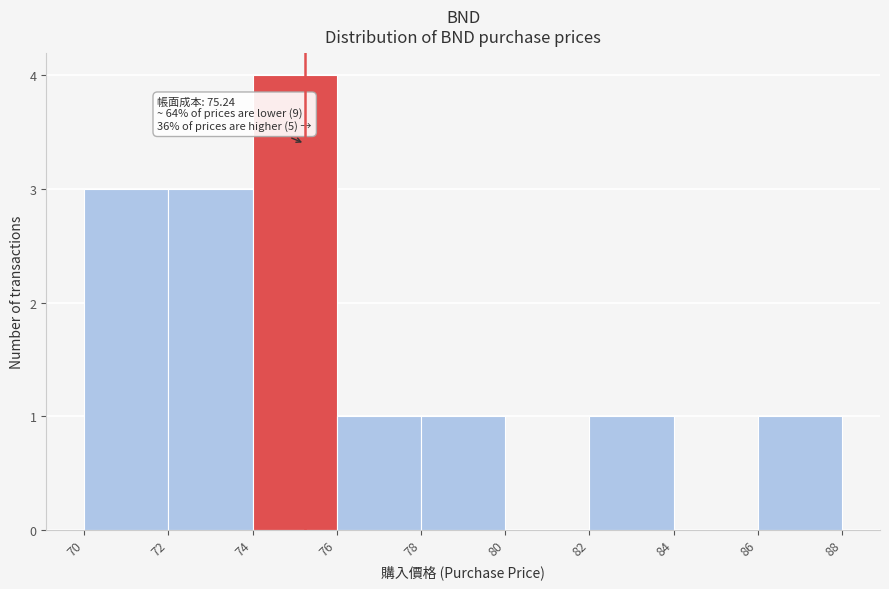

Which range on the x-axis has the tallest bar?

74 to 76